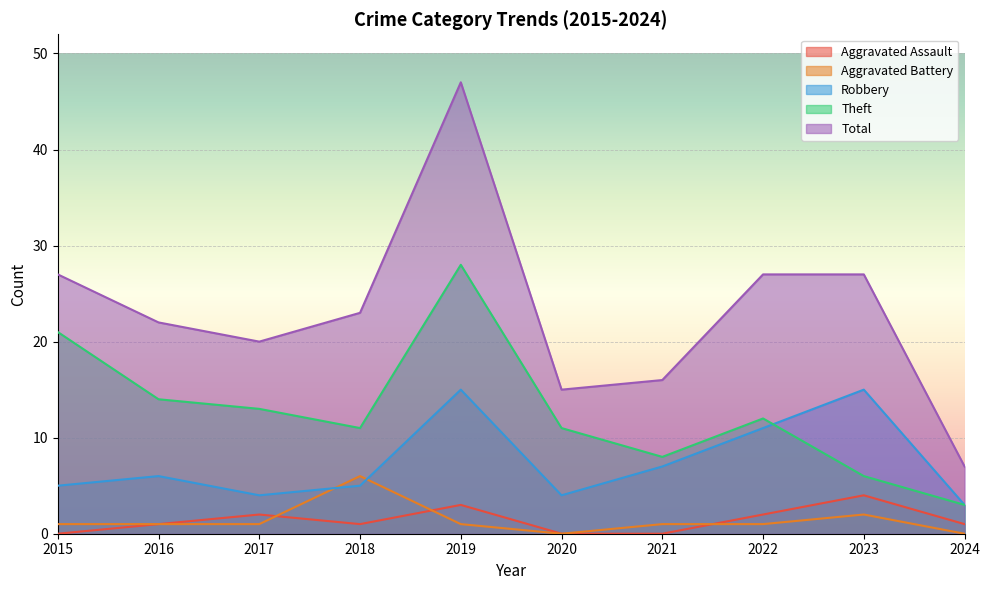

How many lines are shown in the chart?

5